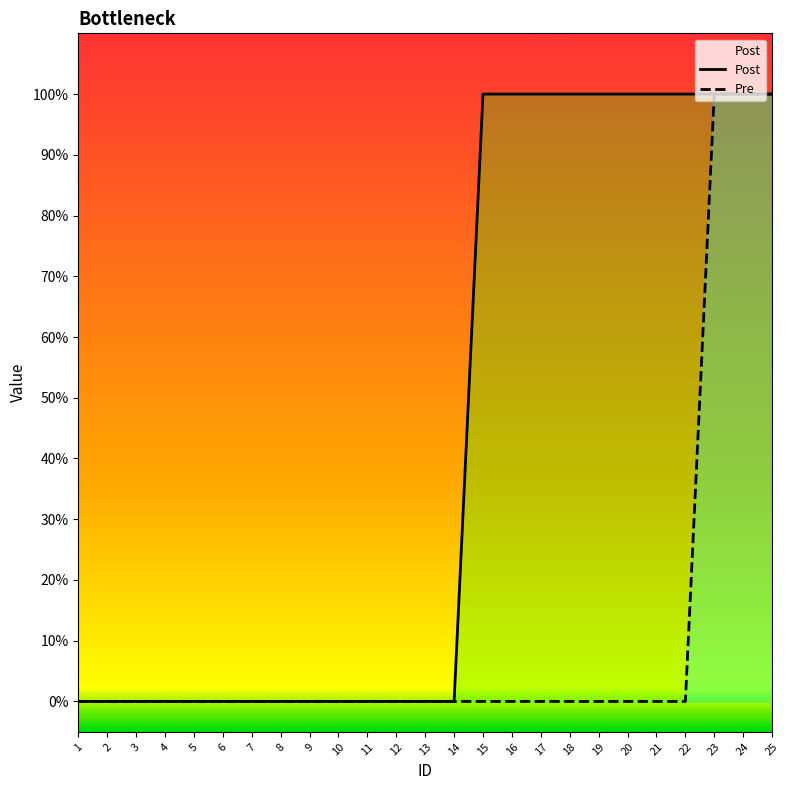

True or false: Pre and Post cross at least once.

False